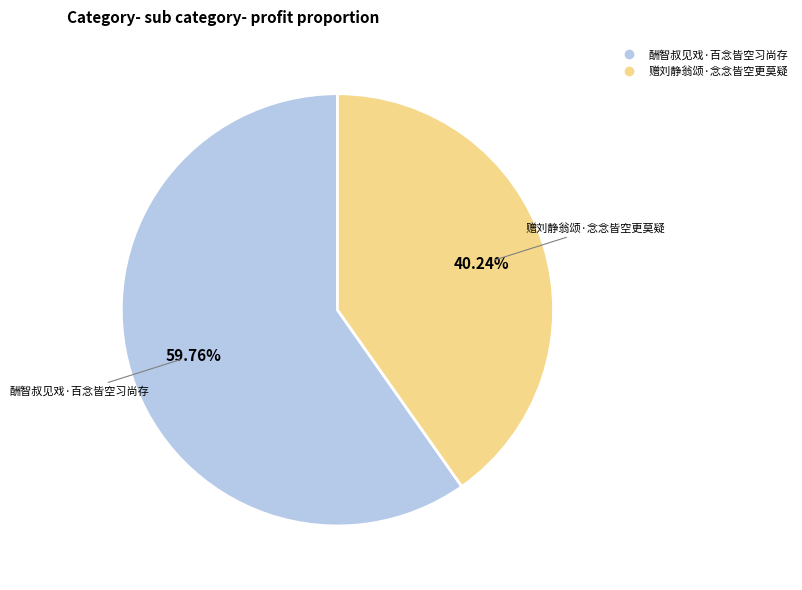

Which slice is the smallest?

赠刘静翁颂·念念皆空更莫疑